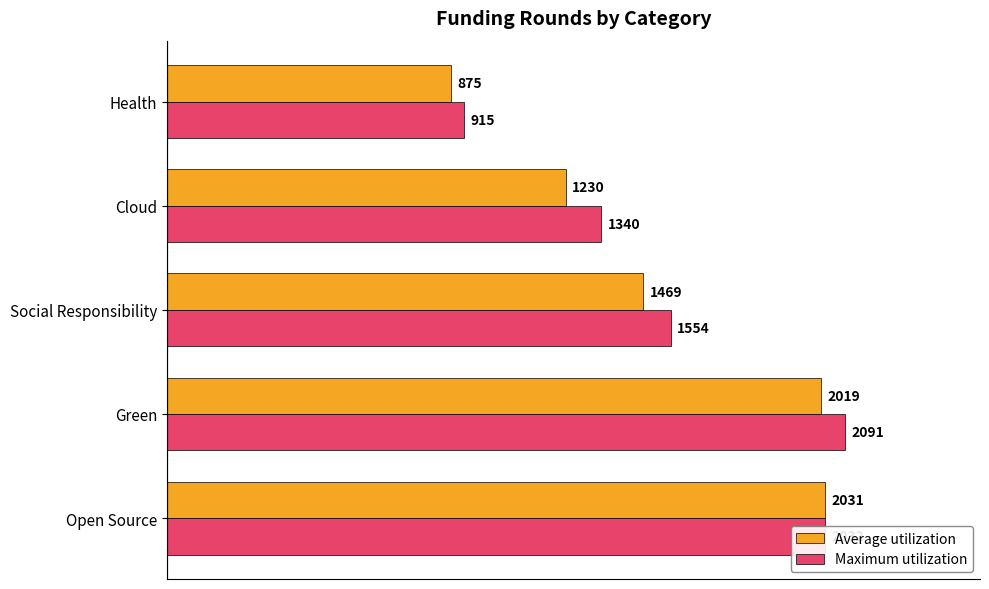

What is the total value across all series at Open Source?

4063